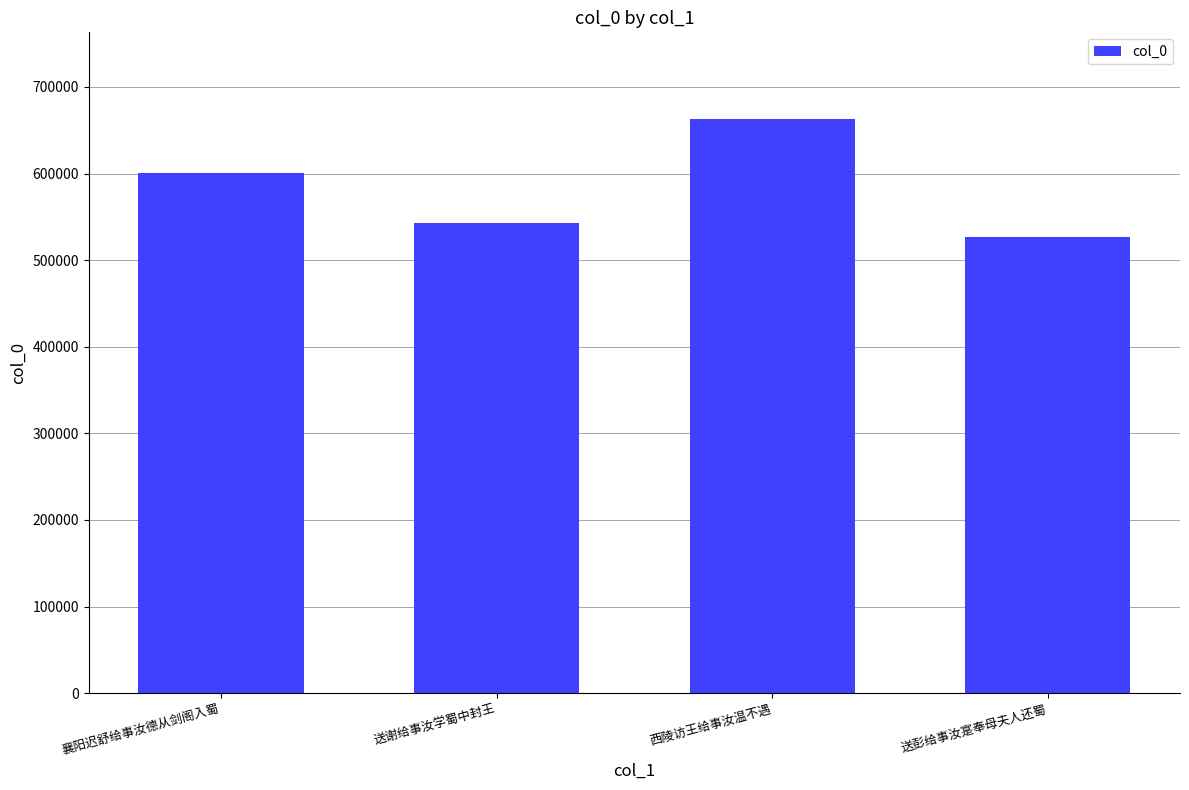

How many values are between 542640 and 663526?

3